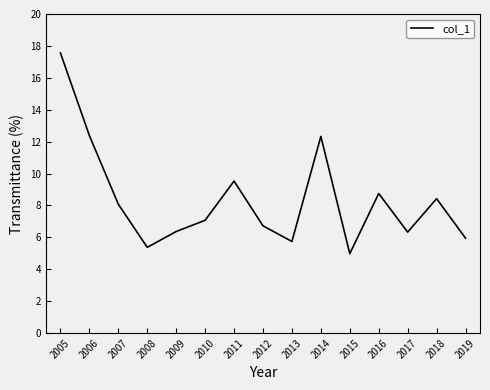

At which category does the chart reach its peak across all series?

2005